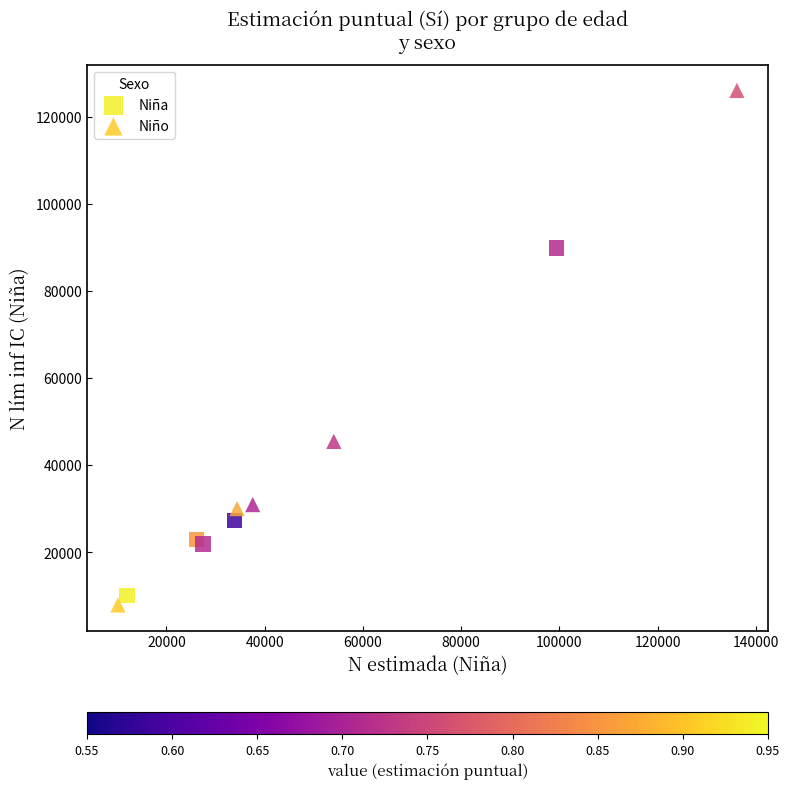

Which series reaches the maximum Y coordinate?

Niño